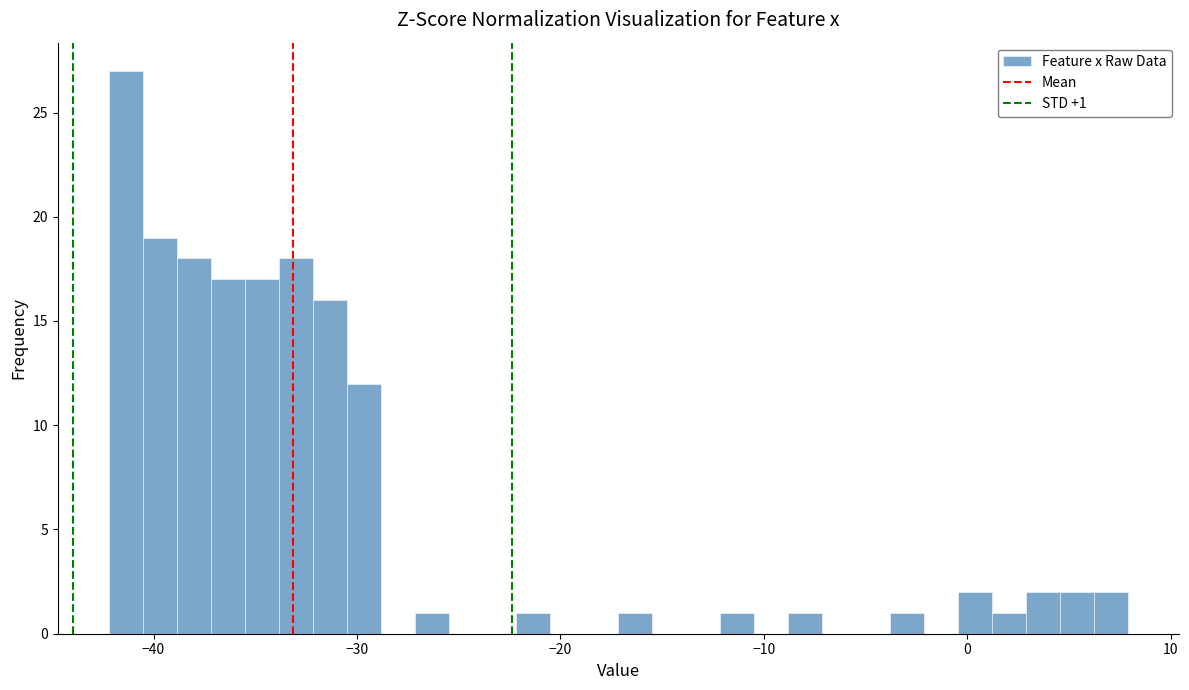

Read against the x-axis, roughly where is the centre of the tallest bar?

-41